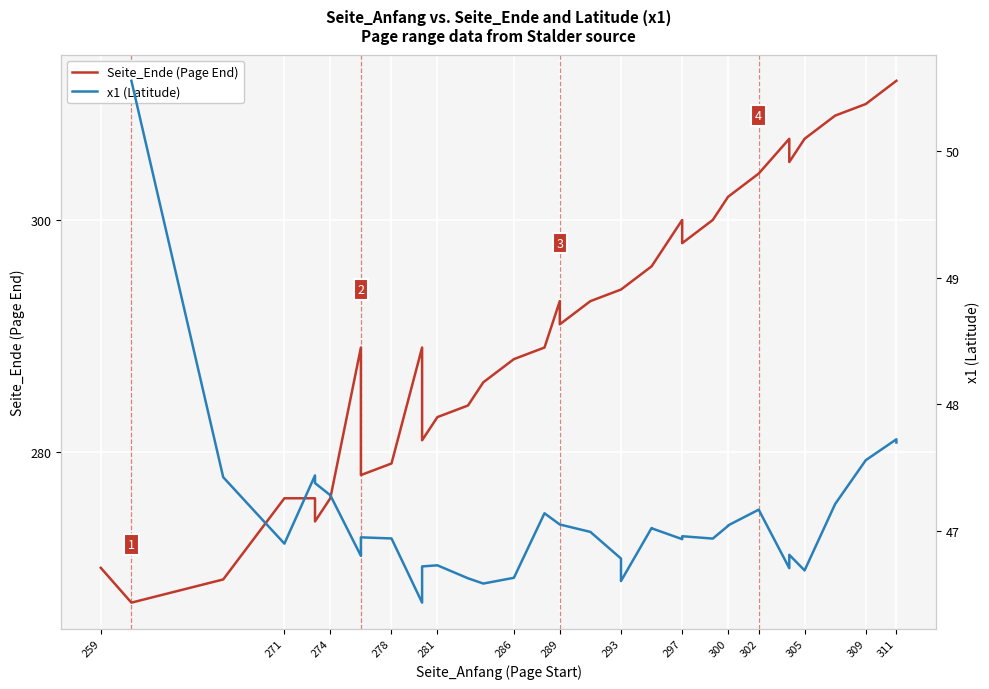

At which label does the data first exceed 294?

295